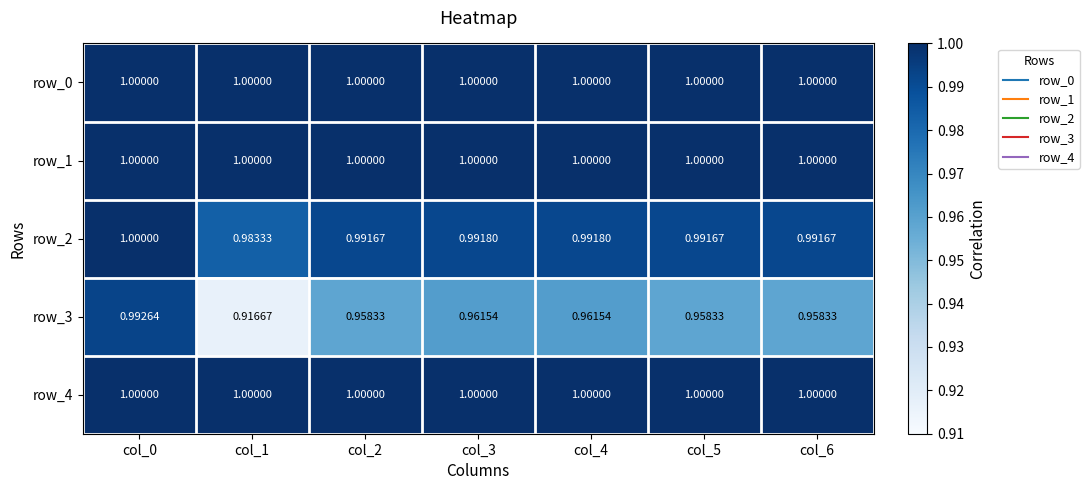

What is the sum of the row_1 values at col_0 and col_4?

2.0